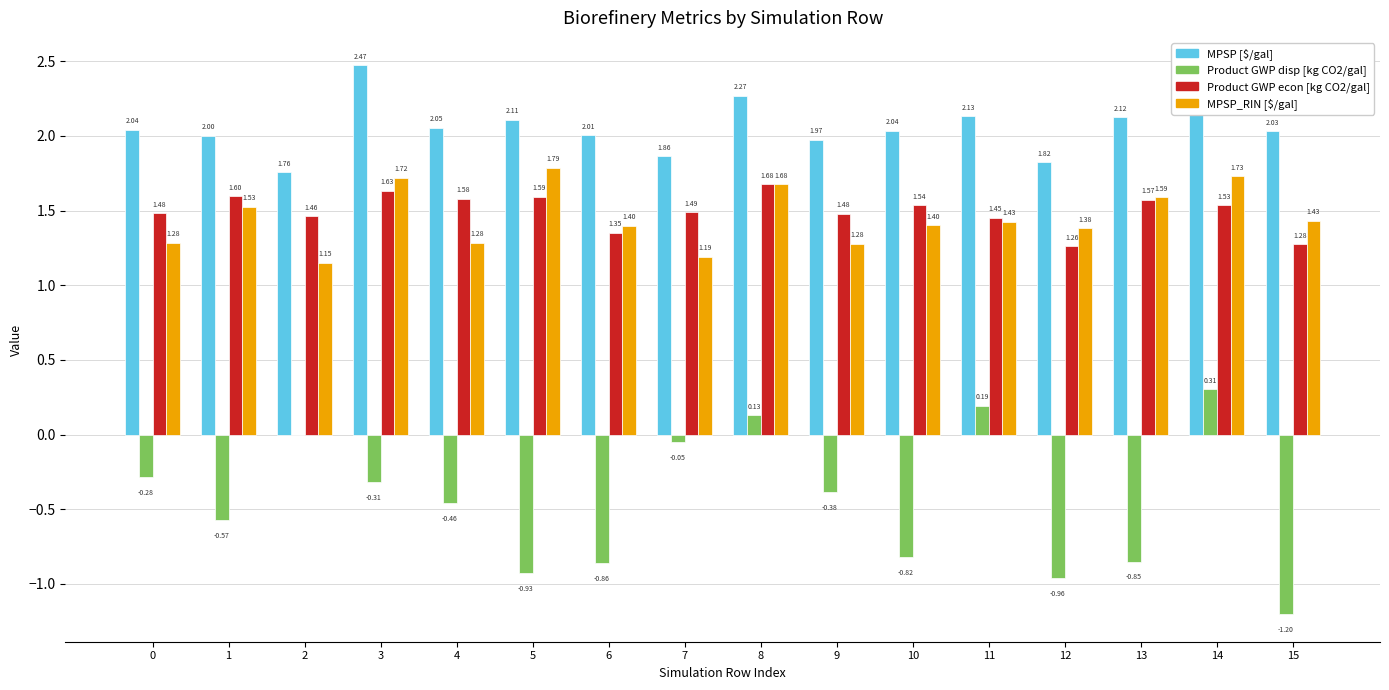

Which series has the largest total across all categories?

MPSP [$/gal]